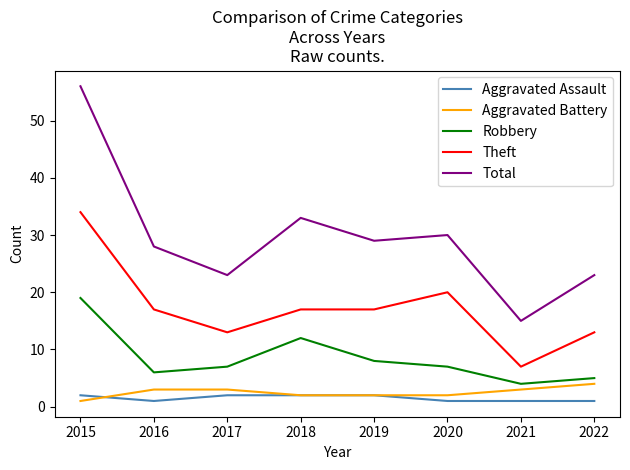

Between 2015 and 2016, which series saw the biggest shift?

Total